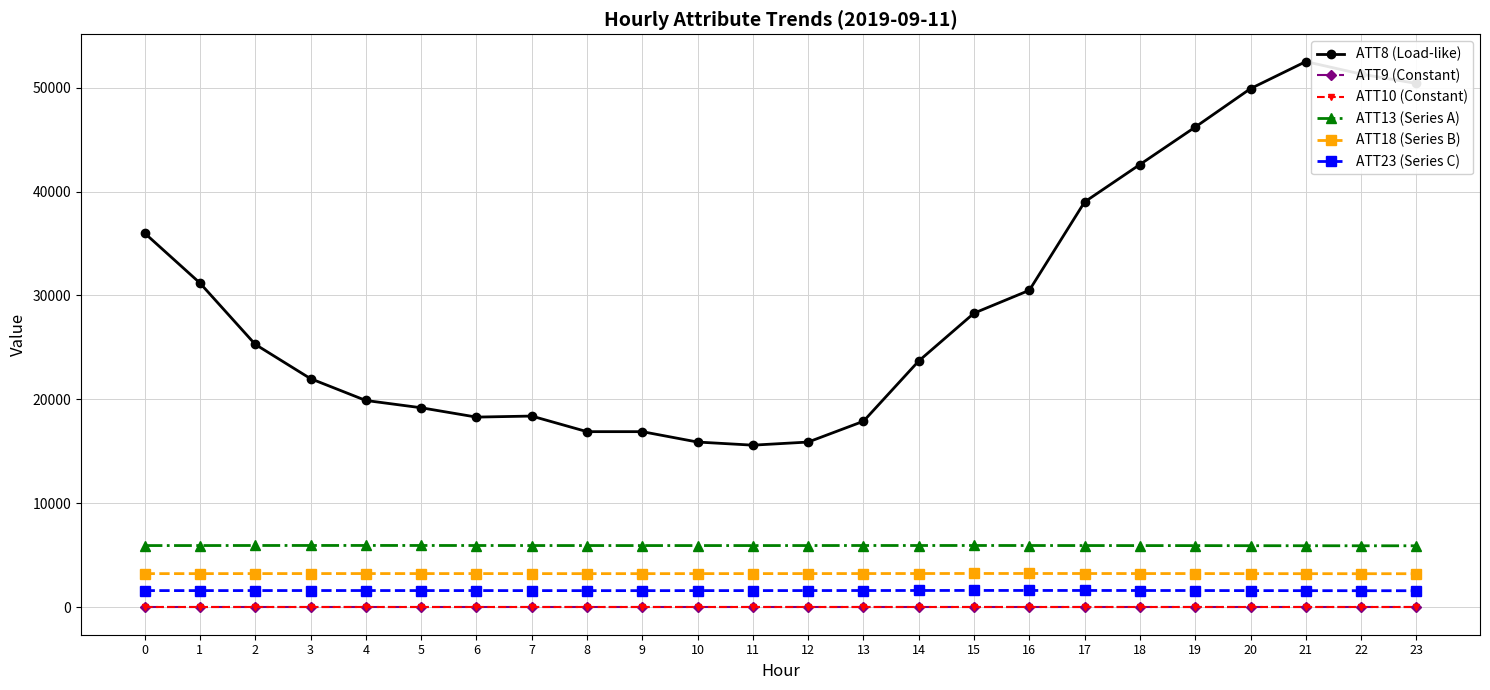

Reading left to right, list all the values displayed in this chart.

ATT8 (Load-like): 36000.0	31200.0	25300.0	22000.0	19900.0	19200.0	18300.0	18400.0	16900.0	16900.0	15900.0	15600.0	15900.0	17900.0	23700.0	28300.0	30500.0	39000.0	42600.0	46200.0	49900.0	52500.0	51300.0	50400.0
ATT9 (Constant): -10.0	-10.0	-10.0	-10.0	-10.0	-10.0	-10.0	-10.0	-10.0	-10.0	-10.0	-10.0	-10.0	-10.0	-10.0	-10.0	-10.0	-10.0	-10.0	-10.0	-10.0	-10.0	-10.0	-10.0
ATT10 (Constant): -10.0	-10.0	-10.0	-10.0	-10.0	-10.0	-10.0	-10.0	-10.0	-10.0	-10.0	-10.0	-10.0	-10.0	-10.0	-10.0	-10.0	-10.0	-10.0	-10.0	-10.0	-10.0	-10.0	-10.0
ATT13 (Series A): 5942.5	5943.4	5948.3	5950.4	5952.2	5949.9	5947.3	5944.6	5942.9	5942.0	5942.1	5941.6	5943.6	5947.5	5947.5	5949.2	5946.5	5943.4	5939.6	5937.2	5929.1	5925.7	5921.6	5921.0
ATT18 (Series B): 3241.9	3241.7	3245.4	3248.1	3248.1	3246.0	3246.0	3242.8	3240.4	3240.5	3242.0	3244.1	3246.0	3249.0	3251.3	3255.6	3254.4	3252.6	3248.9	3247.2	3240.5	3237.4	3234.5	3232.9
ATT23 (Series C): 1610.2	1609.5	1612.8	1615.6	1614.5	1612.0	1611.9	1608.8	1605.7	1605.1	1607.4	1610.6	1613.3	1616.4	1619.5	1623.9	1622.0	1621.5	1618.1	1615.6	1607.8	1603.9	1599.3	1597.1